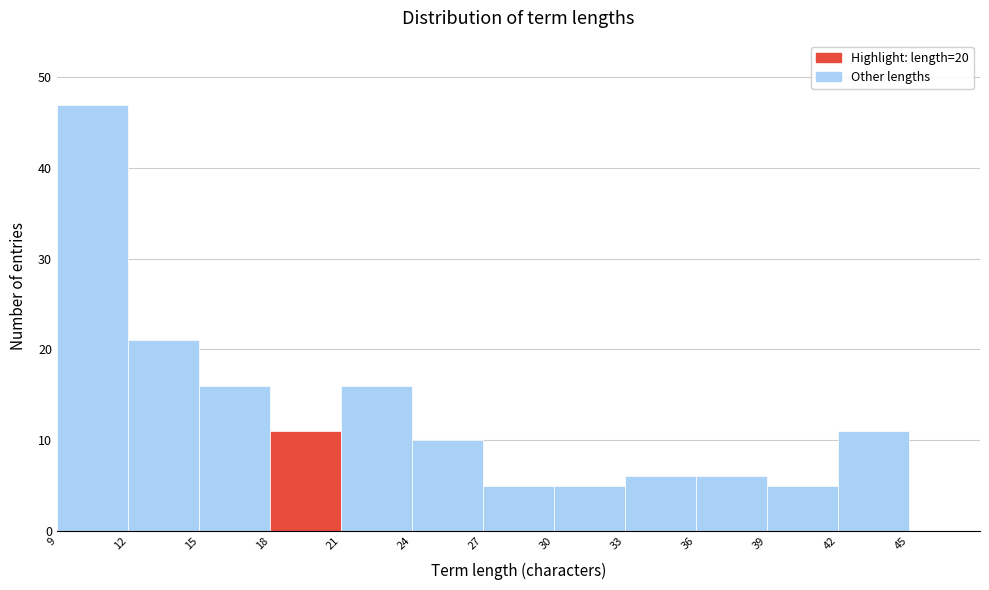

Reading left to right, transcribe this chart: for each bar, give the range it covers on the x-axis and its height. The values are not printed on the chart, so give them approximately, as read against the axis.

9 to 12: 47
12 to 15: 21
15 to 18: 16
18 to 21: 11
21 to 24: 16
24 to 27: 10
27 to 30: 5
30 to 33: 5
33 to 36: 6
36 to 39: 6
39 to 42: 5
42 to 45: 11
45 to 48: 0